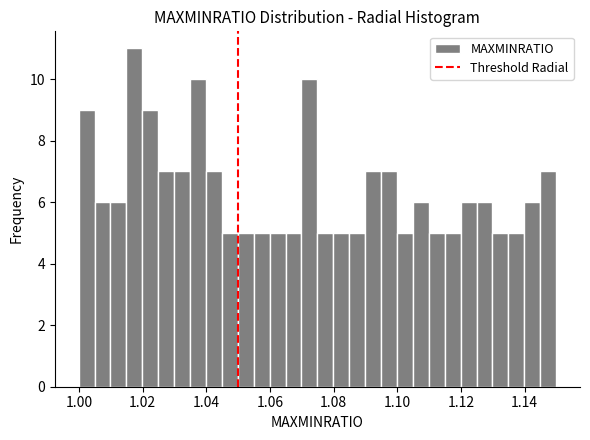

Around what value on the x-axis is the tallest bar? Give the approximate position of its centre, as read against the axis.

1.018